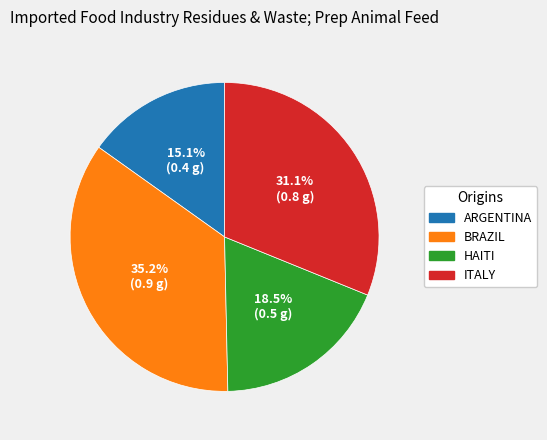

Is there a majority slice in this chart?

No